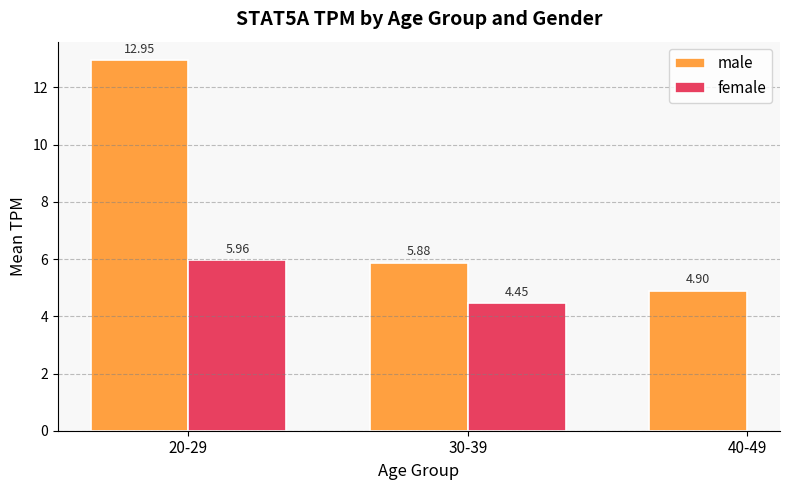

What is the sum of the male values at 20-29 and 40-49?

17.9